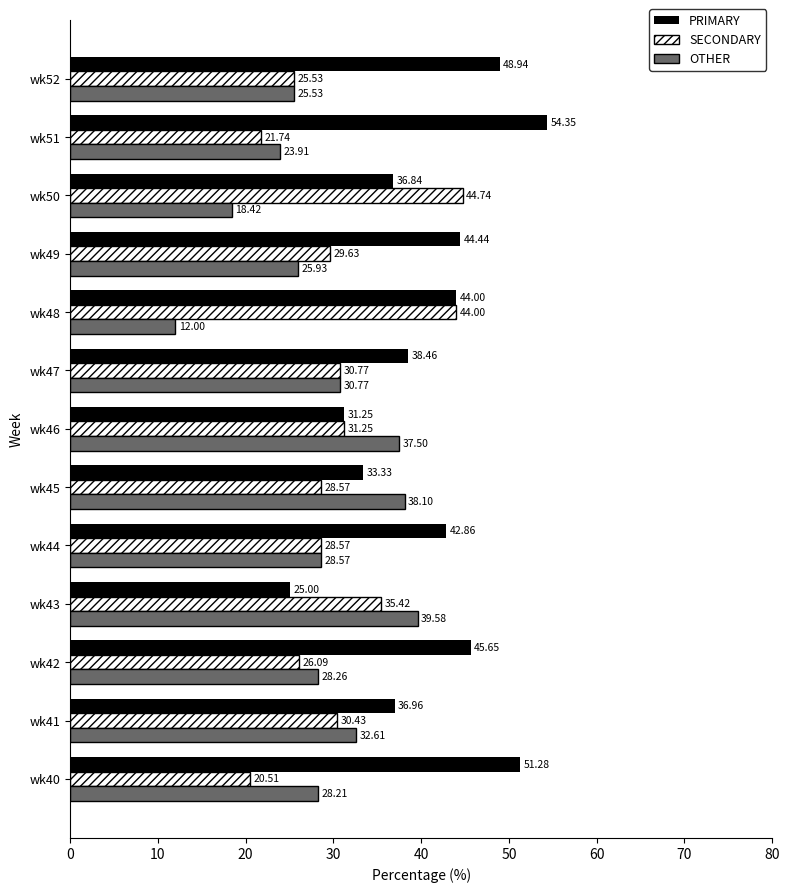

What is the difference between the highest and lowest values at wk45?

9.5